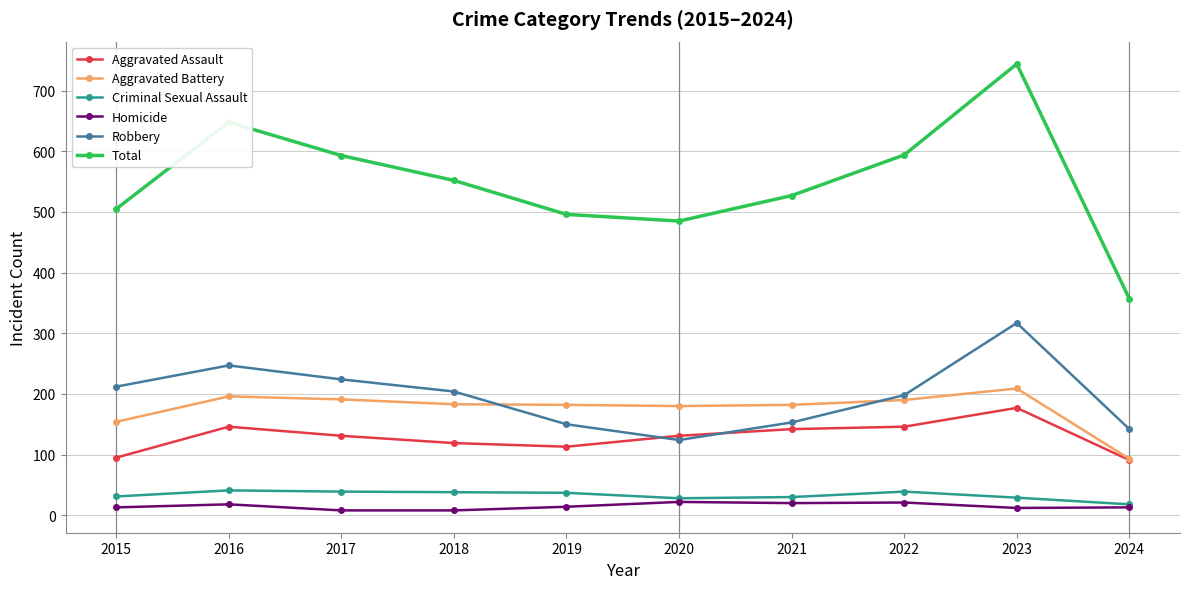

Read the Criminal Sexual Assault value at 2020, to the nearest 10.

30